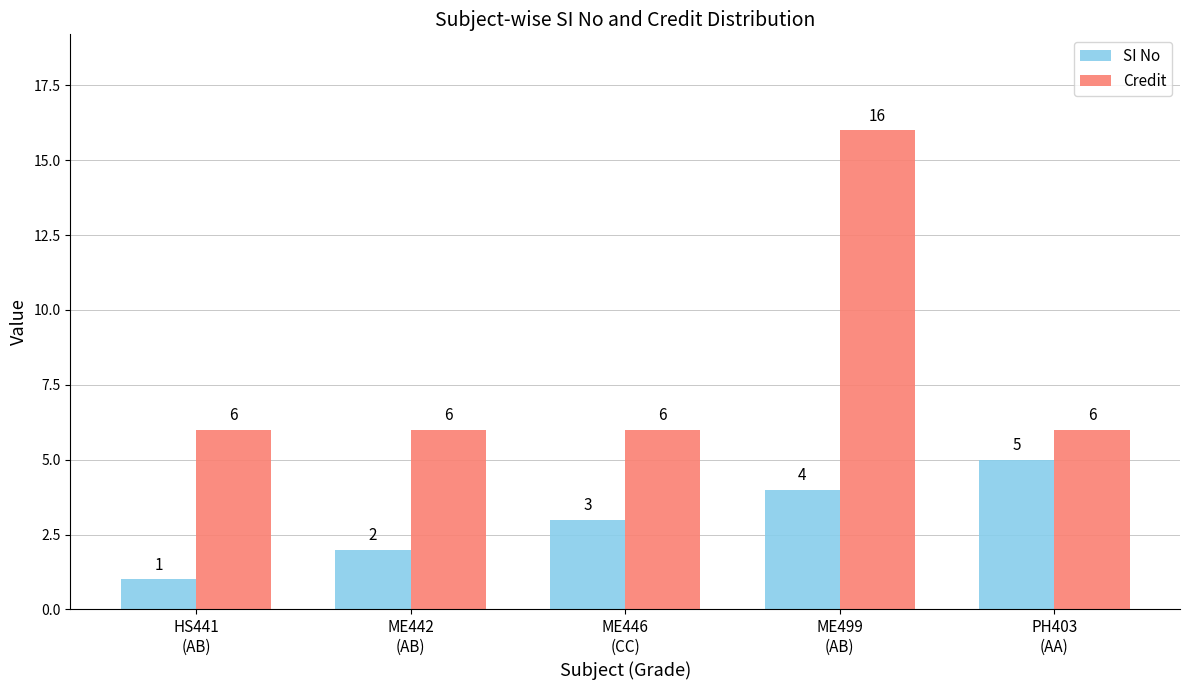

Reading left to right, what are all the values shown in this chart?

SI No: HS441
(AB)=1	ME442
(AB)=2	ME446
(CC)=3	ME499
(AB)=4	PH403
(AA)=5
Credit: HS441
(AB)=6	ME442
(AB)=6	ME446
(CC)=6	ME499
(AB)=16	PH403
(AA)=6